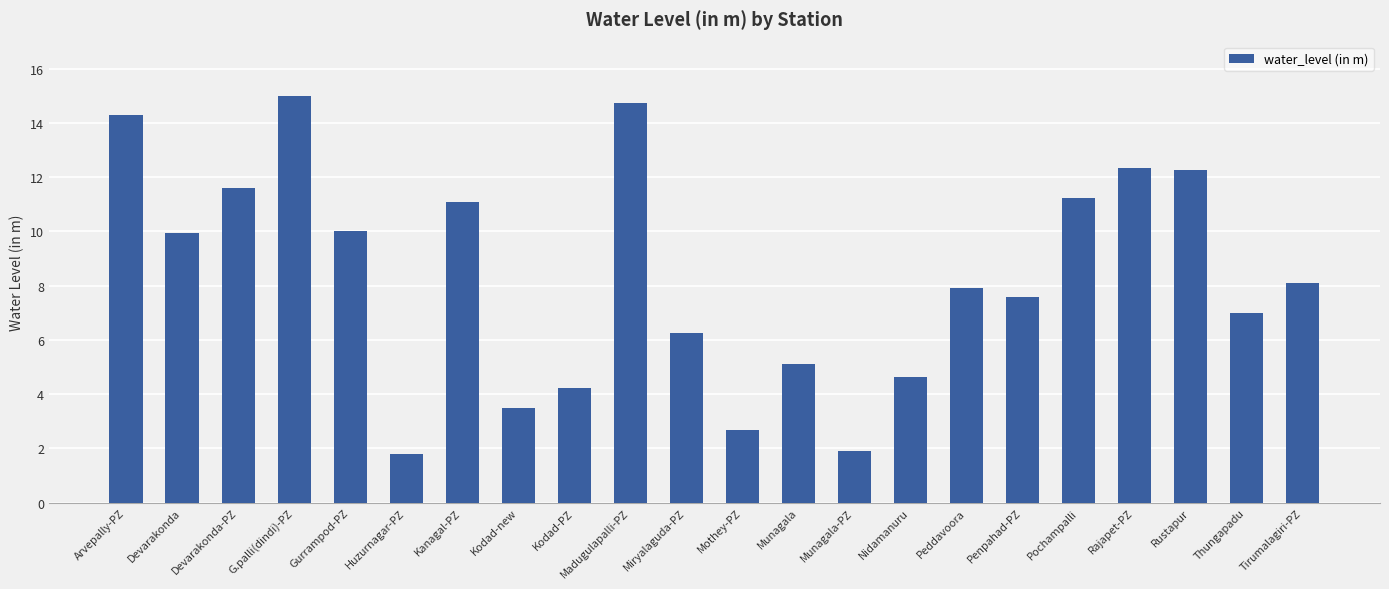

The value at Madugulapalli-PZ is 25.0. True or false?

False